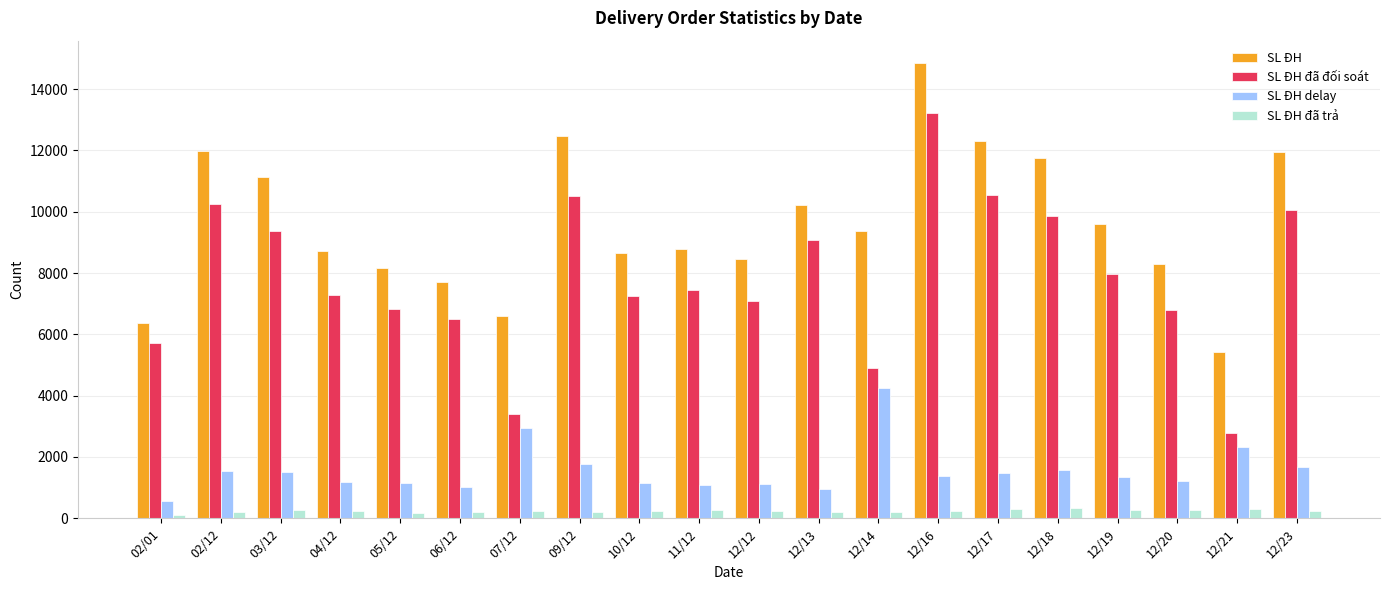

Which series has the widest spread of values?

SL ĐH đã đối soát